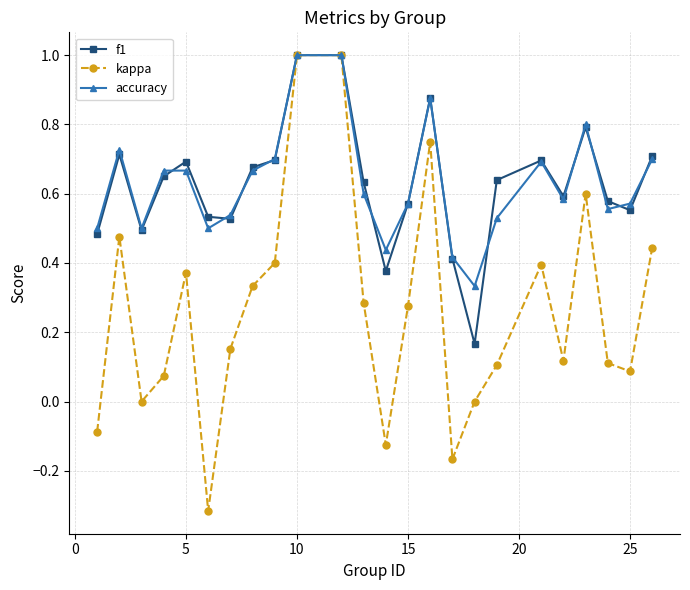

In kappa, how many points are lower than both neighbors (excluding endpoints)?

6